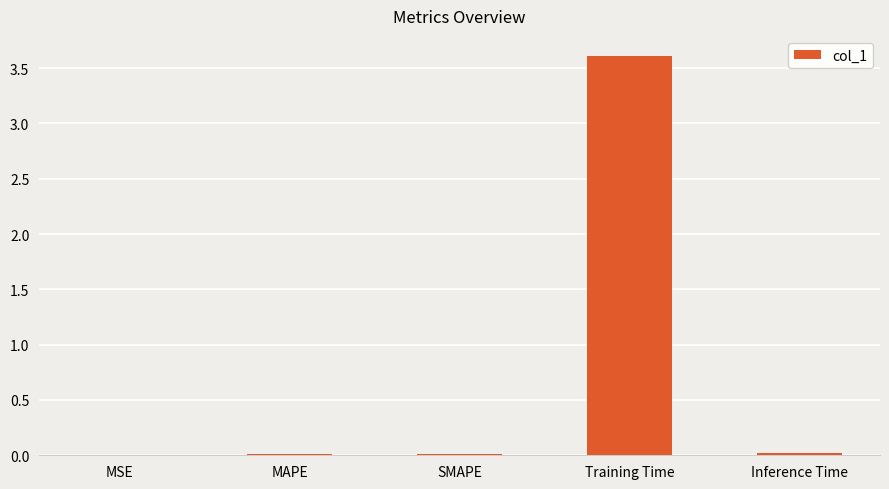

Between MAPE and Training Time, which is larger?

Training Time